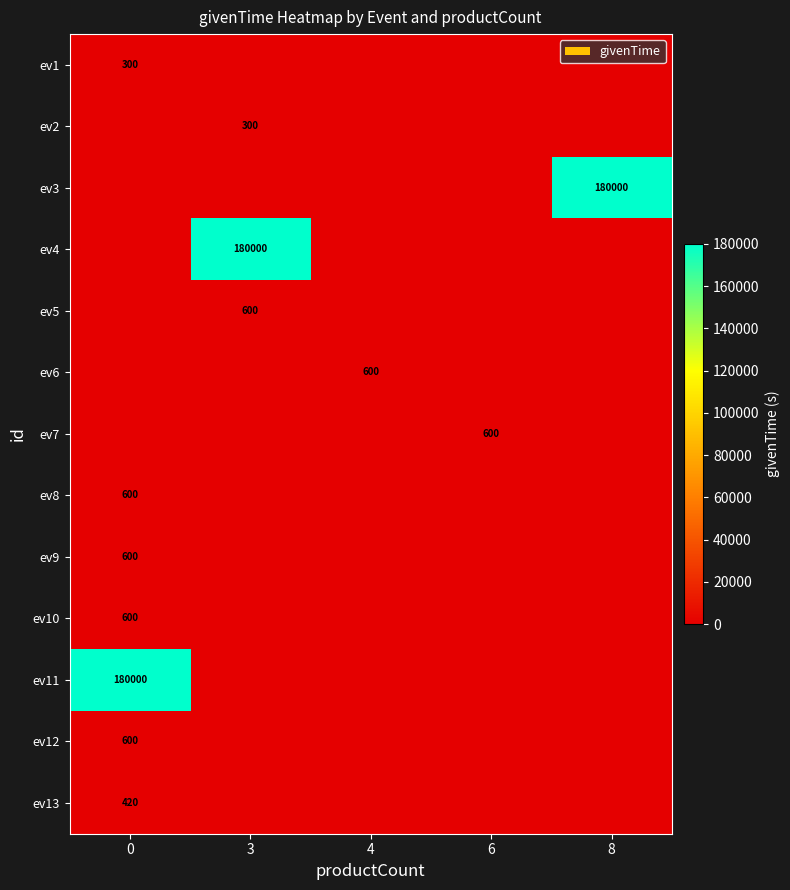

At how many categories does at least one series exceed 167314?

3